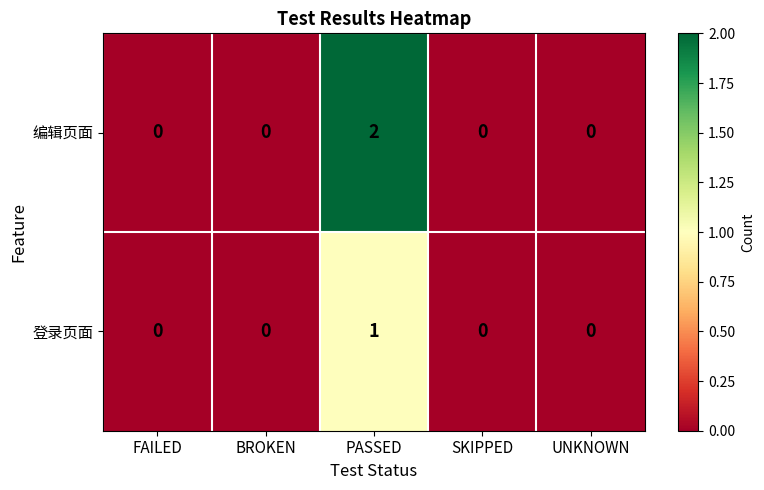

Which series has the largest total across all categories?

编辑页面